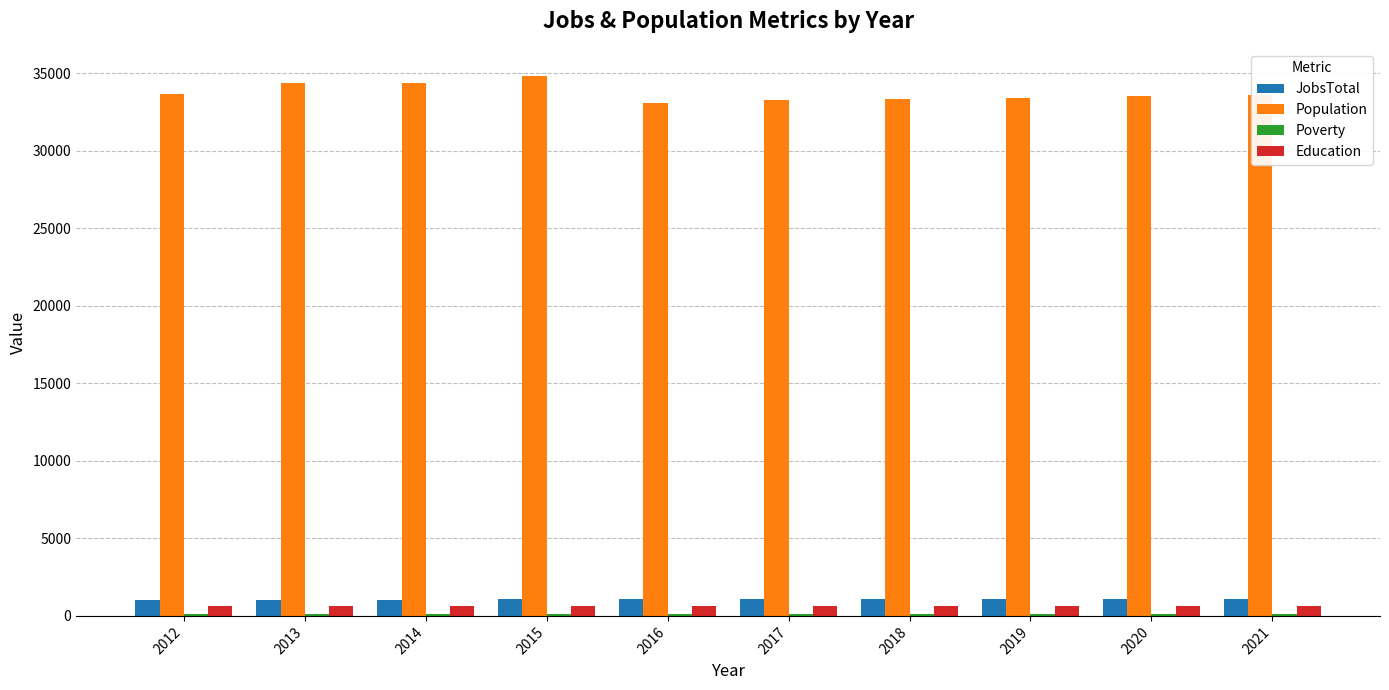

Does the chart contain stacked bars?

No